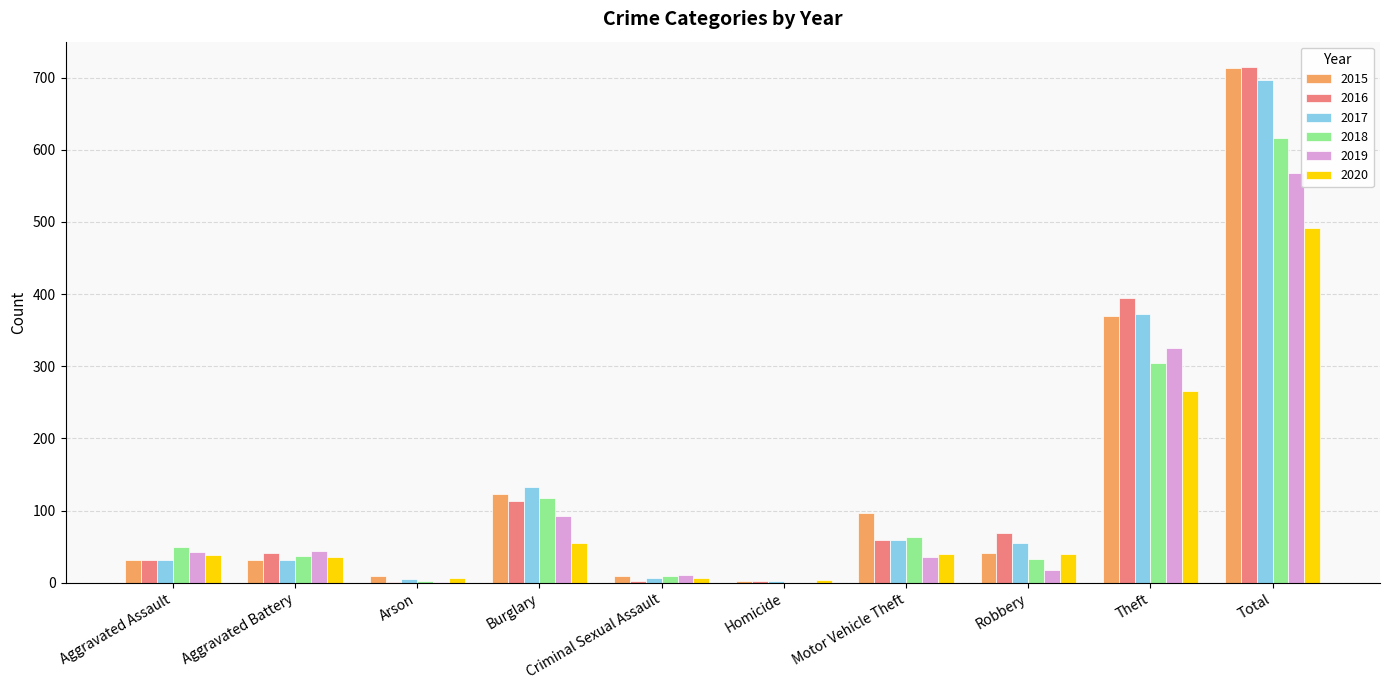

How many groups of bars are there?

10